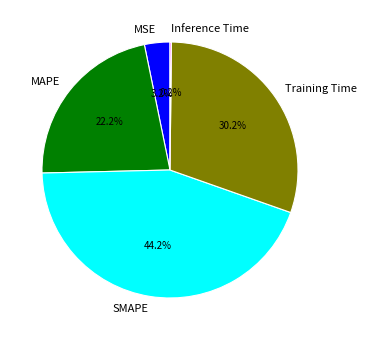

Is it true that Training Time is 30% of the pie?

True